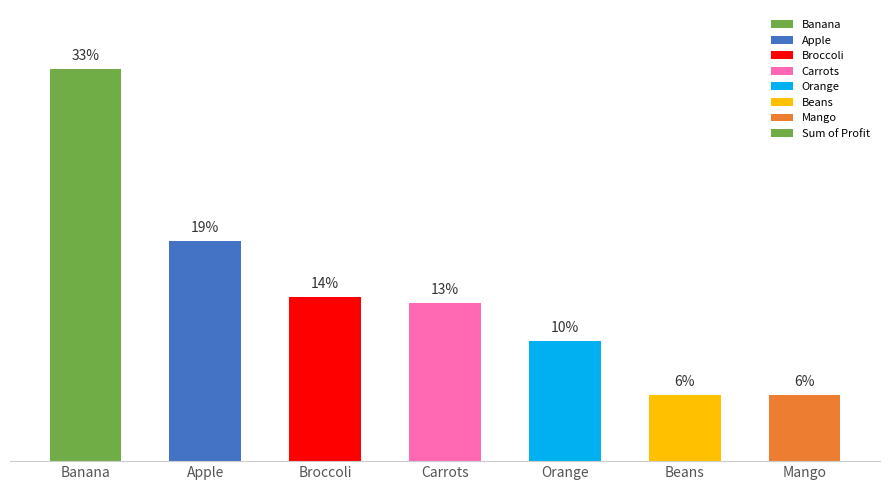

Does the chart contain any negative values?

No